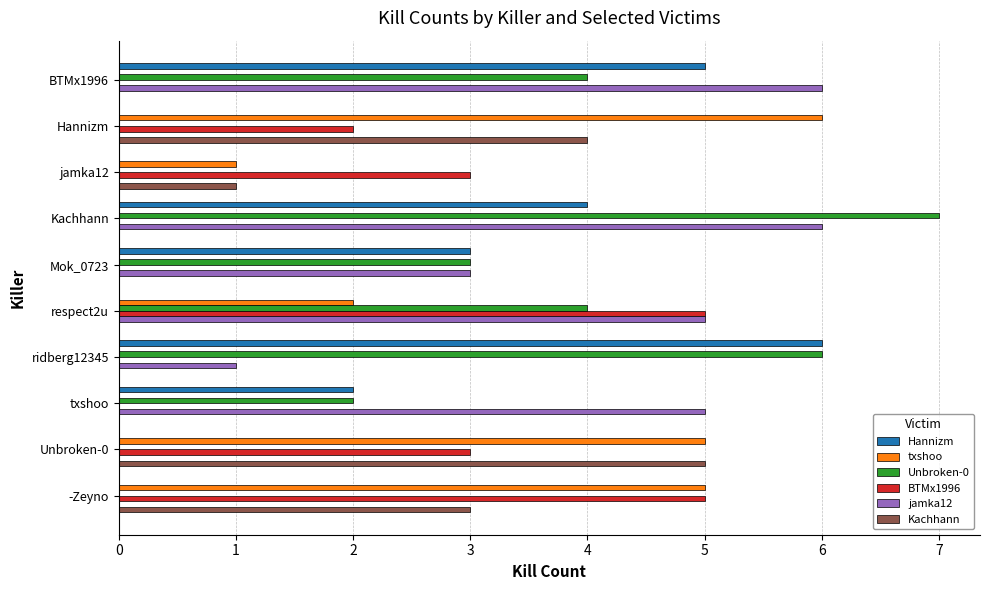

True or false: txshoo has a value of -2 at Mok_0723.

False